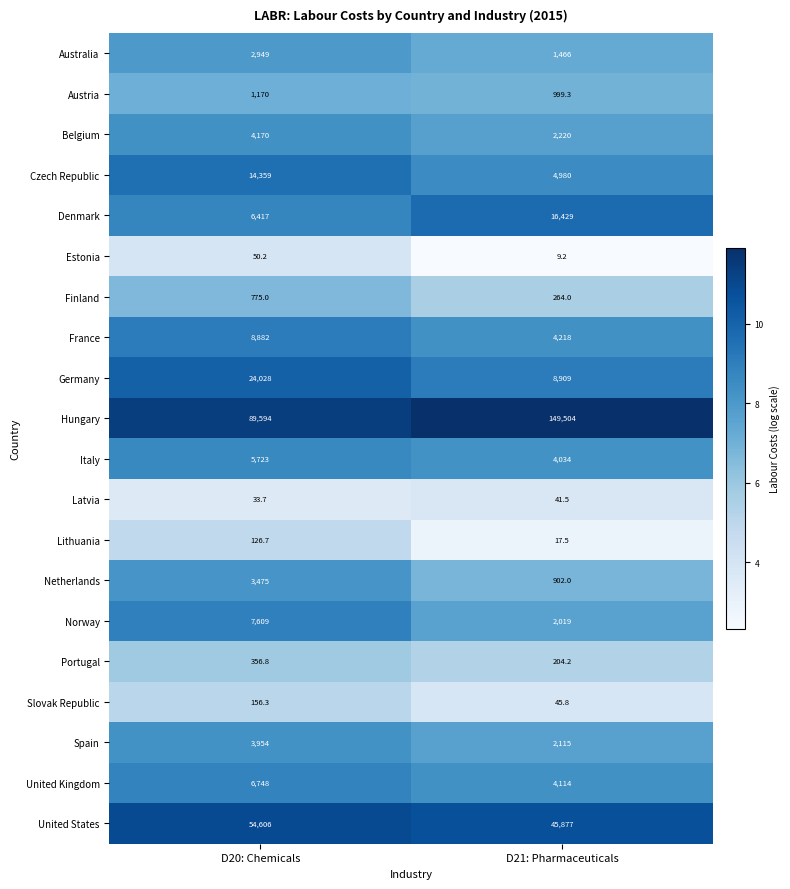

Which series has the widest spread of values?

Hungary